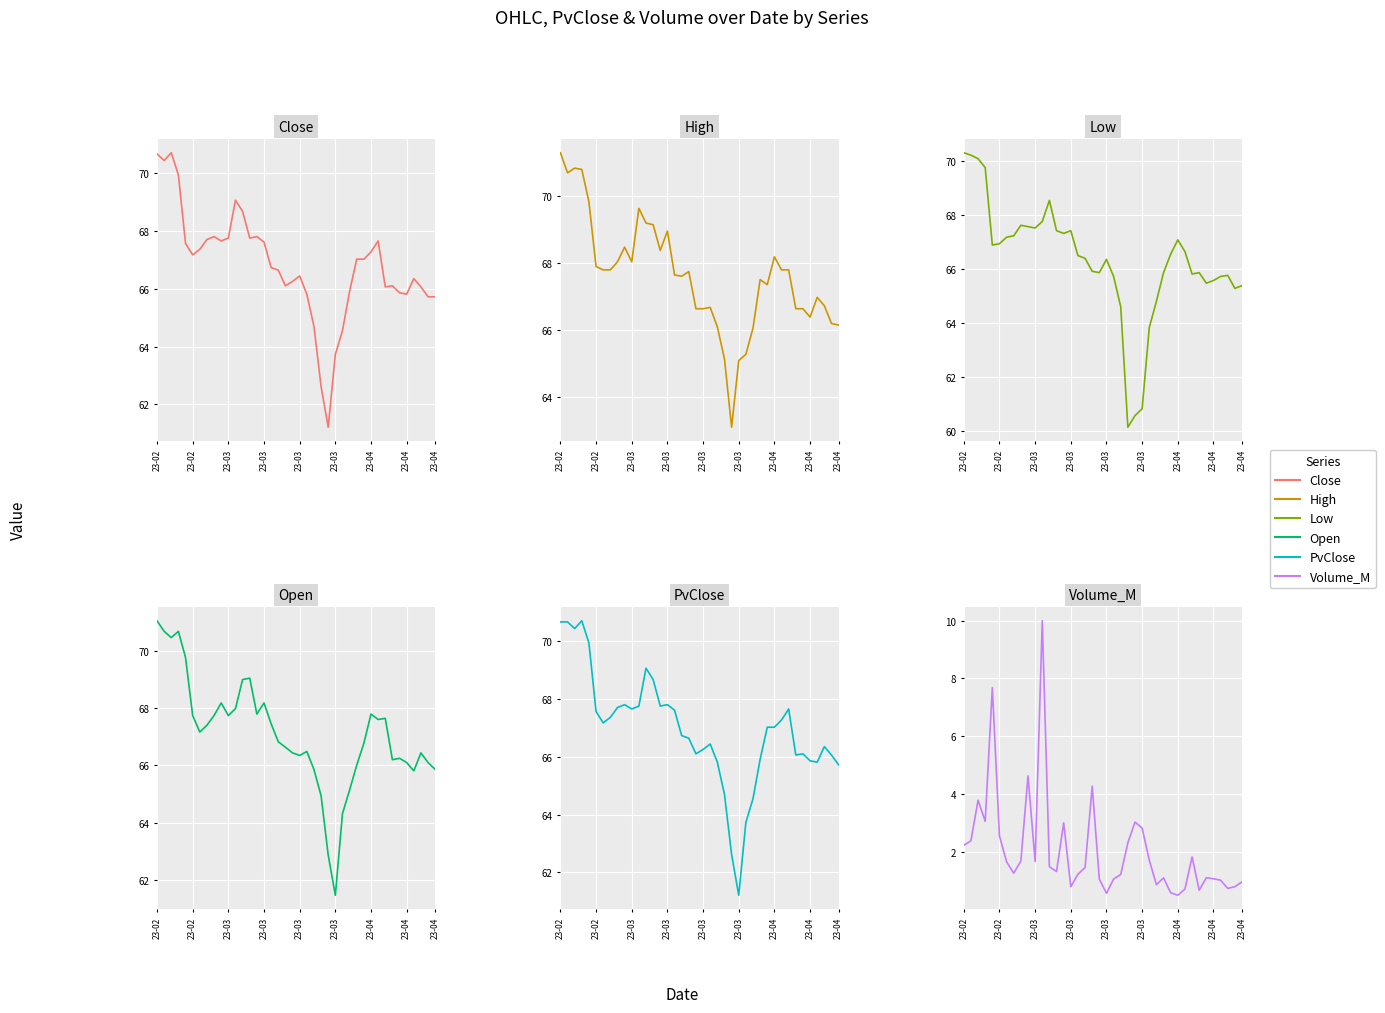

True or false: Low and Volume_M cross at least once.

False